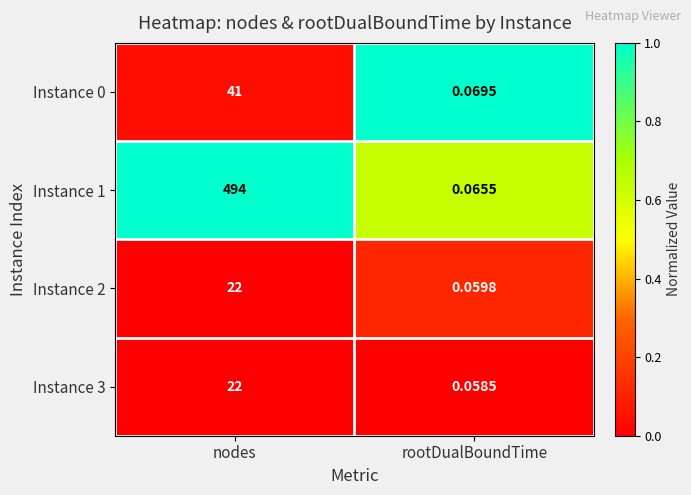

At which label does Instance 2 reach its minimum?

rootDualBoundTime